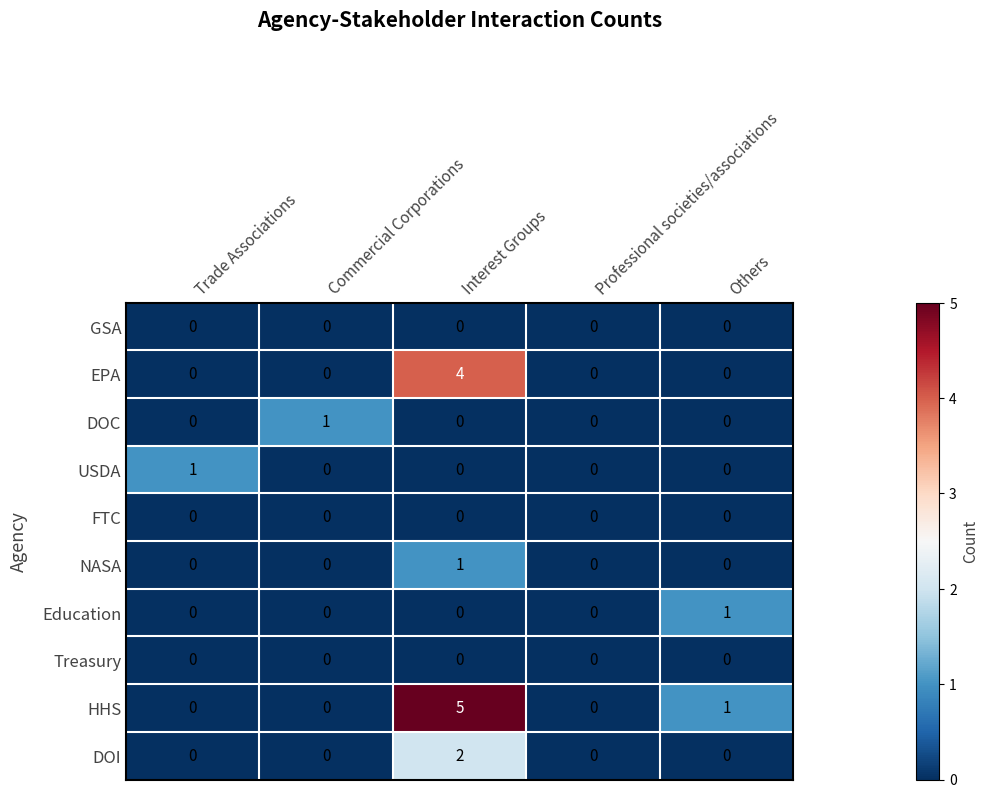

Which series has the largest range (max minus min)?

HHS